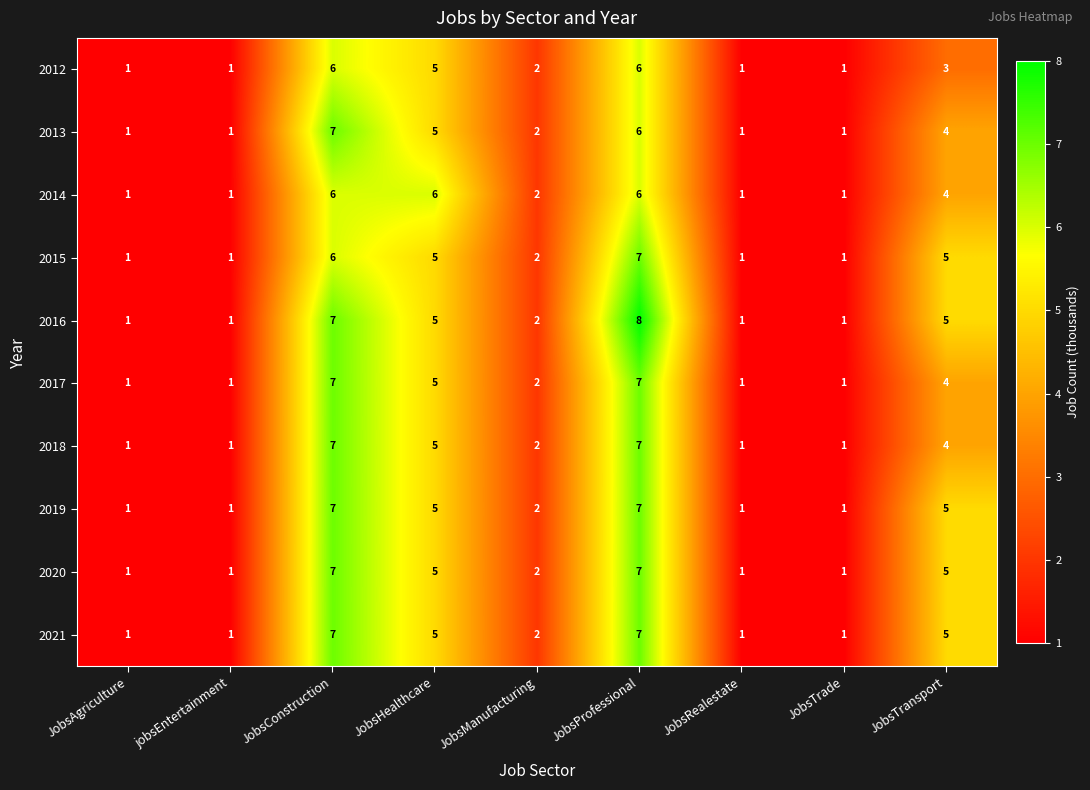

Which series has the largest range (max minus min)?

2016